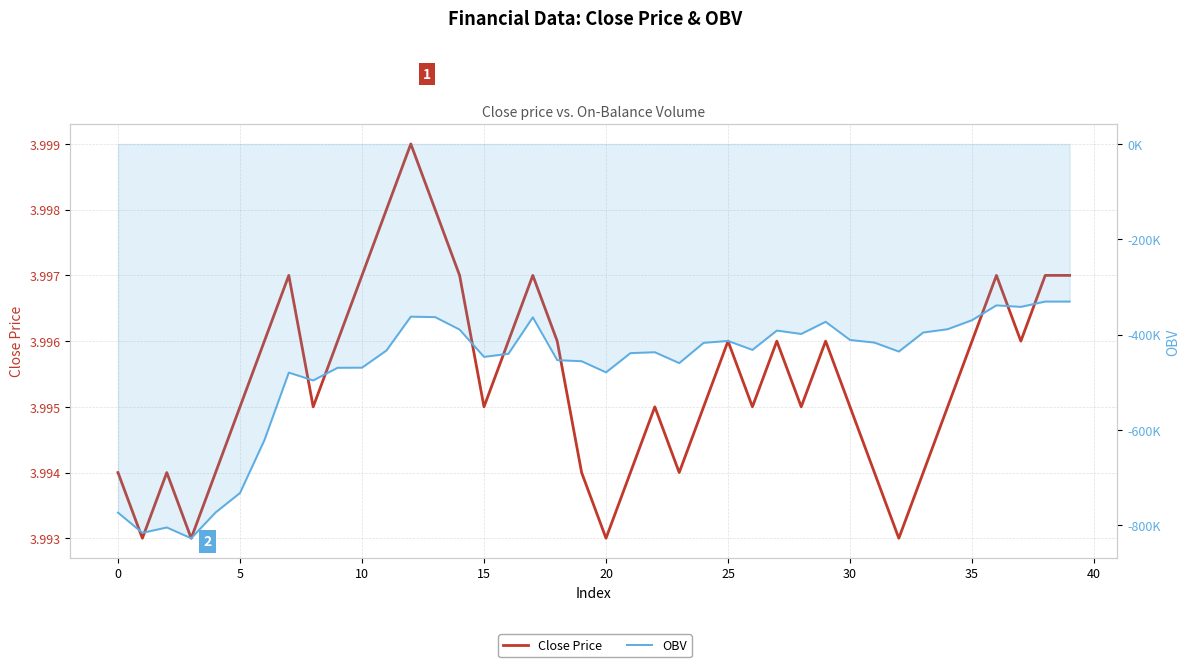

True or false: OBV has a value of -459838.6 at 23.

True